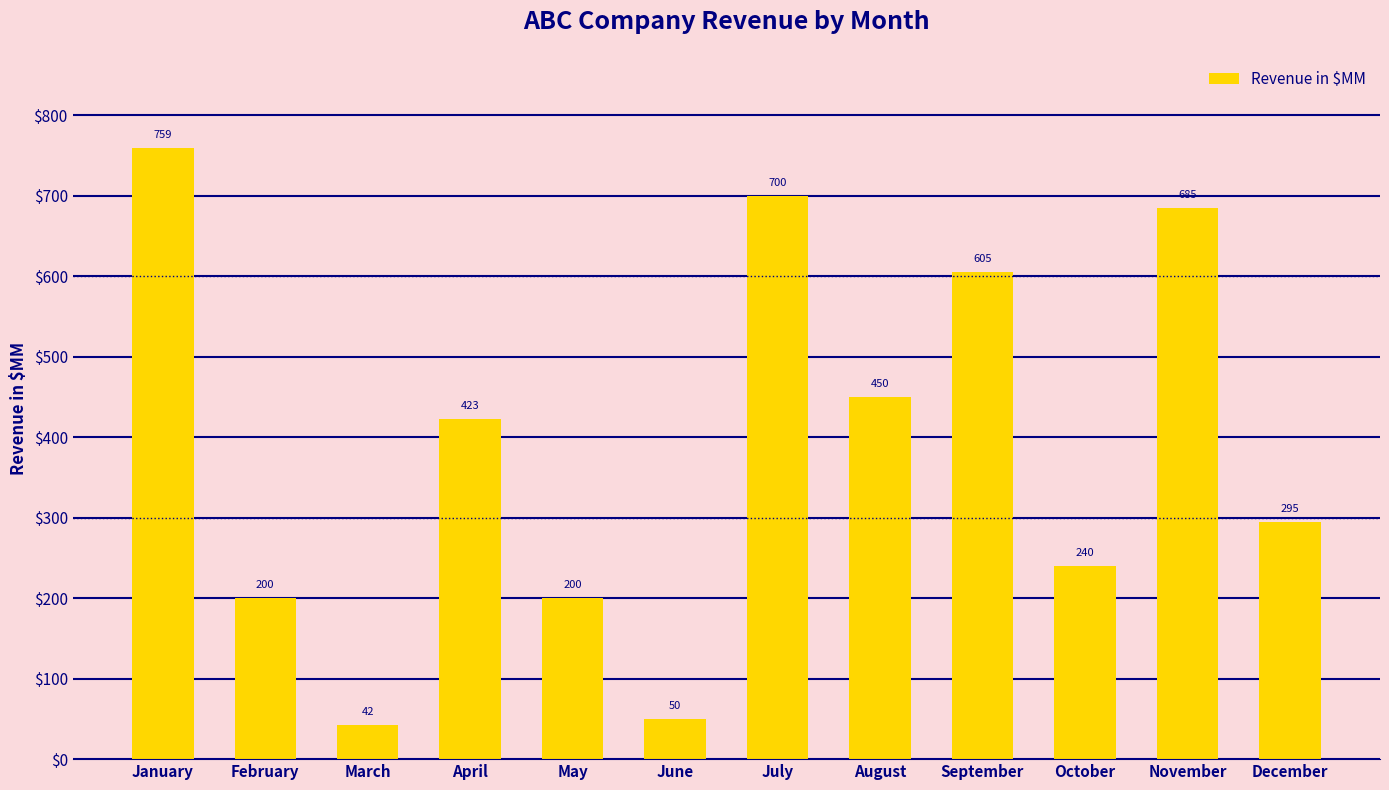

What is the average value?

387